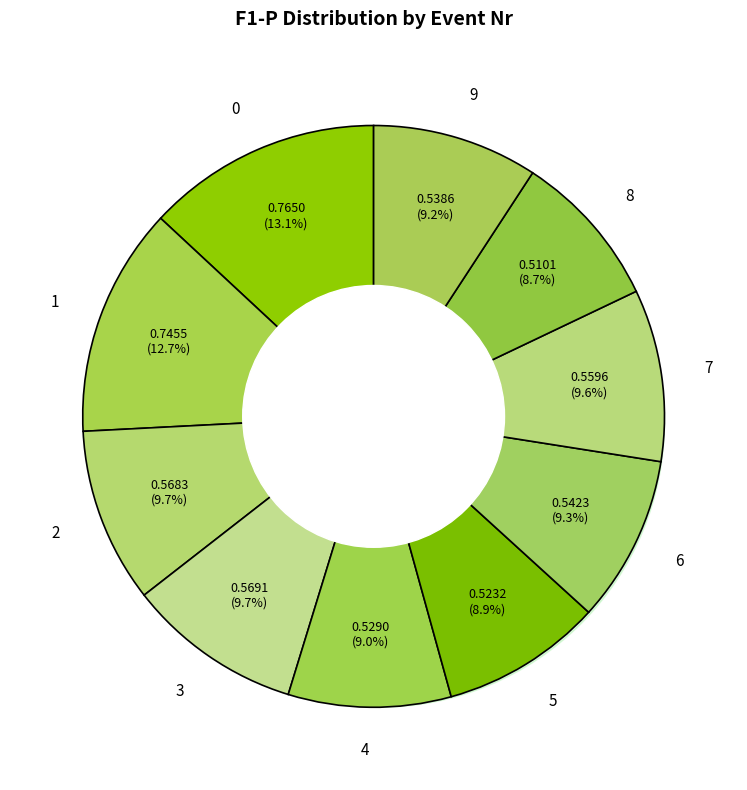

Is the sum of 5 and 2 greater than half?

No